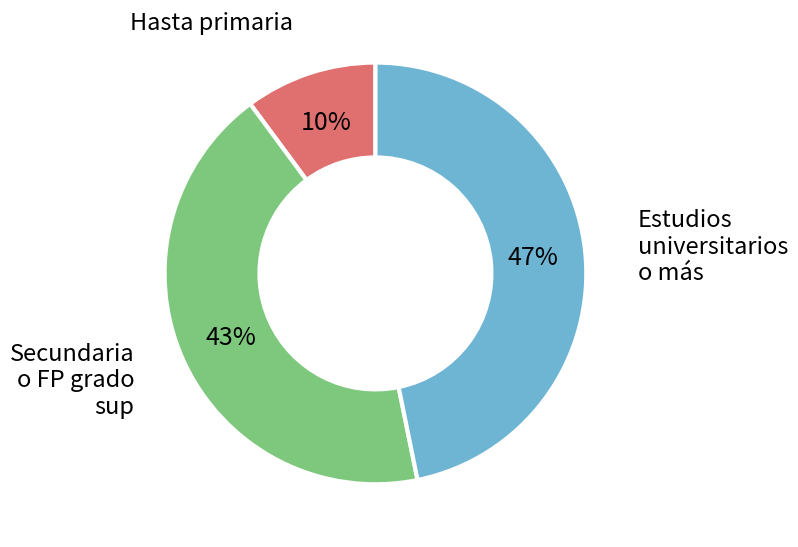

Is there a majority slice in this chart?

No